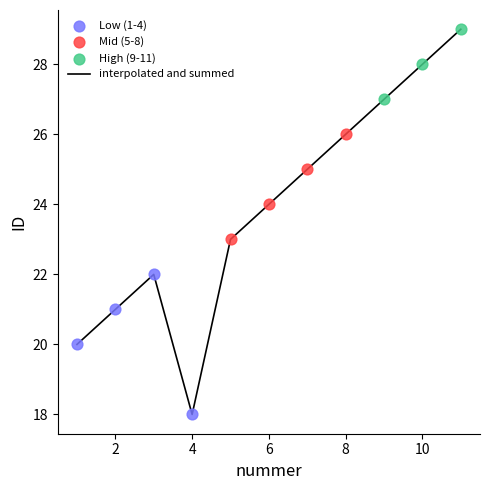

What is the minimum value shown in the chart?

18